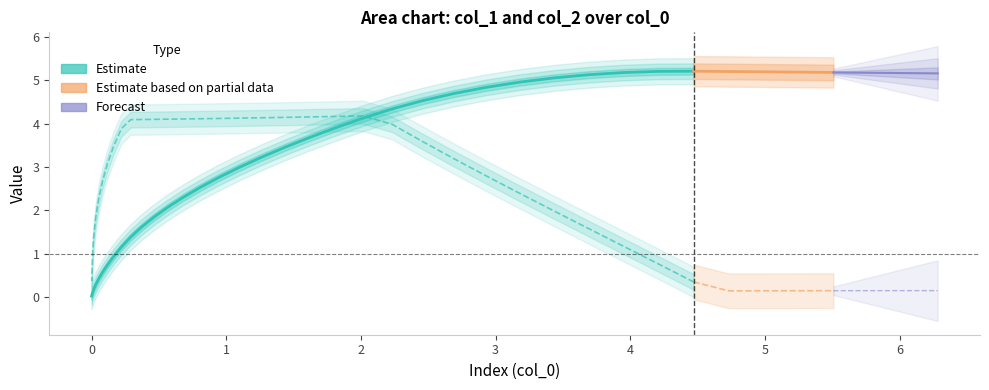

What is the maximum value for col_0?

6.3